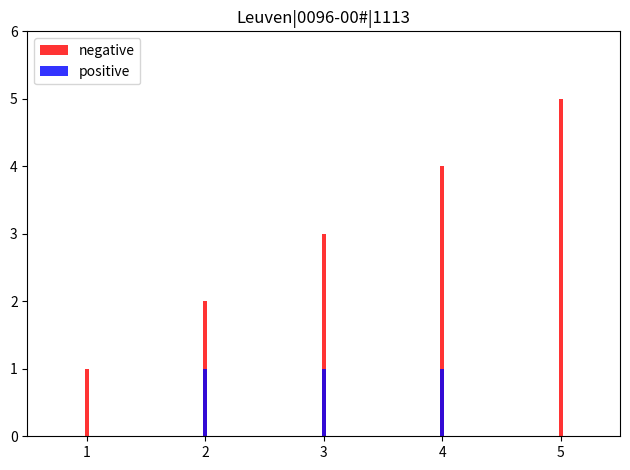

What is the value of the negative bar at the 4th from the left?

4